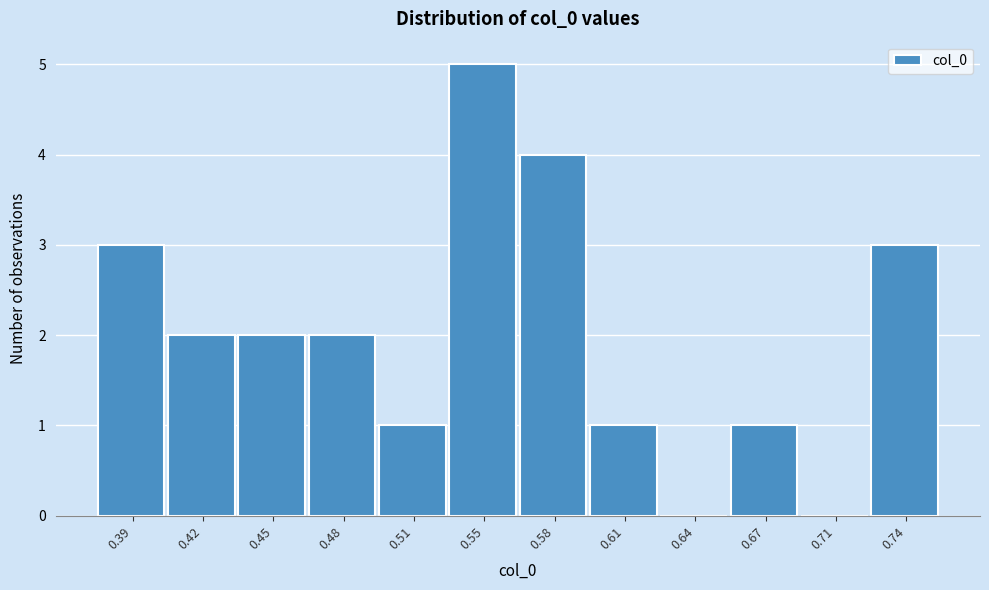

Reading left to right, list all the values displayed in this chart.

0.39=3	0.42=2	0.45=2	0.48=2	0.51=1	0.55=5	0.58=4	0.61=1	0.64=0	0.67=1	0.71=0	0.74=3